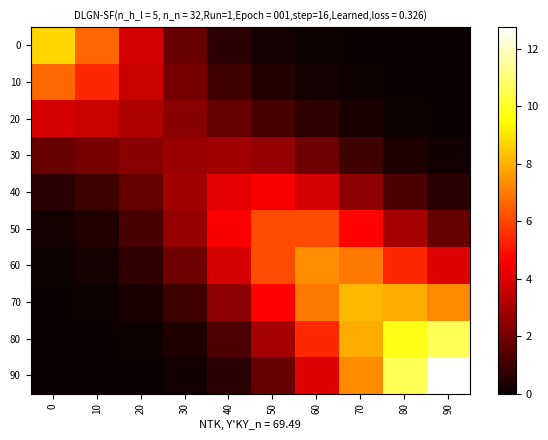

List the series in order of their peak value, lowest first.

30, 20, 40, 50, 10, 60, 70, 0, 80, 90